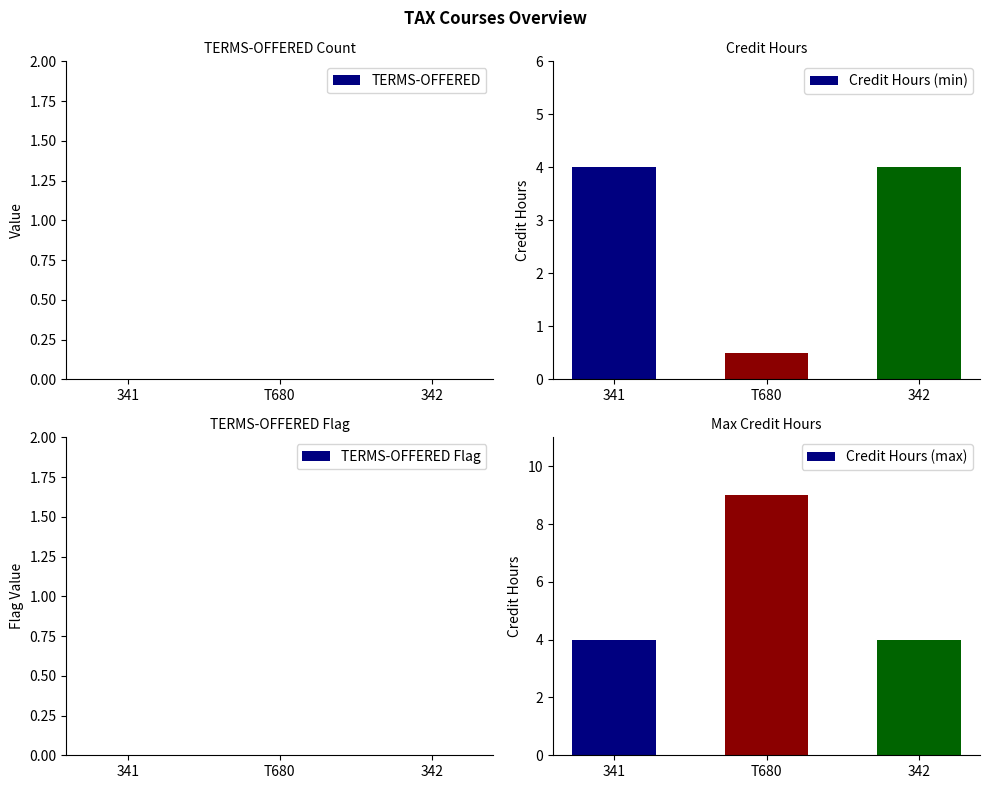

True or false: Credit Hours (min) has a value of 0.5 at T680.

True